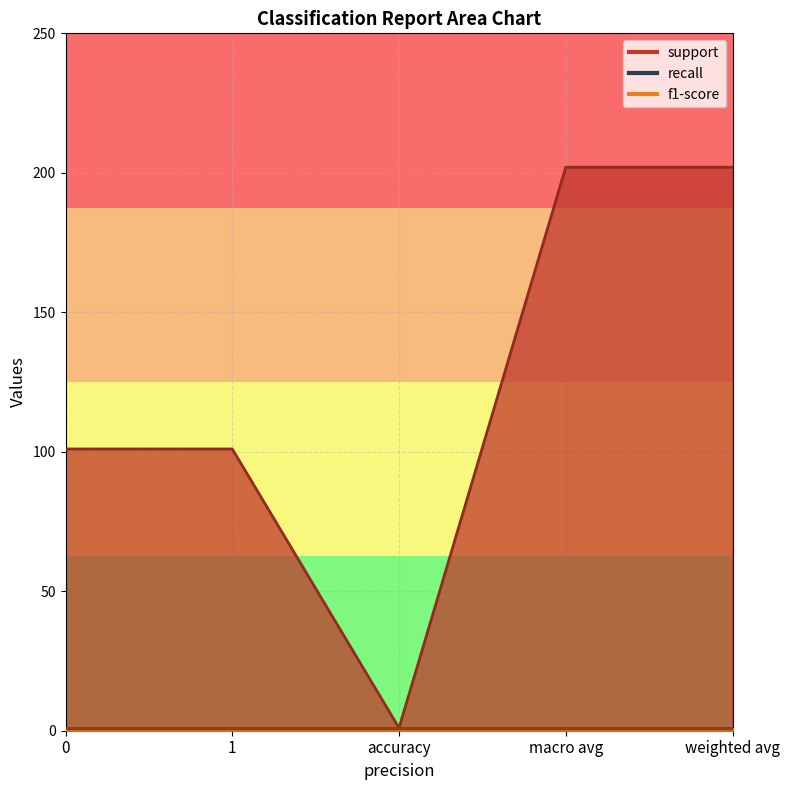

What is the average value of the recall series?

1